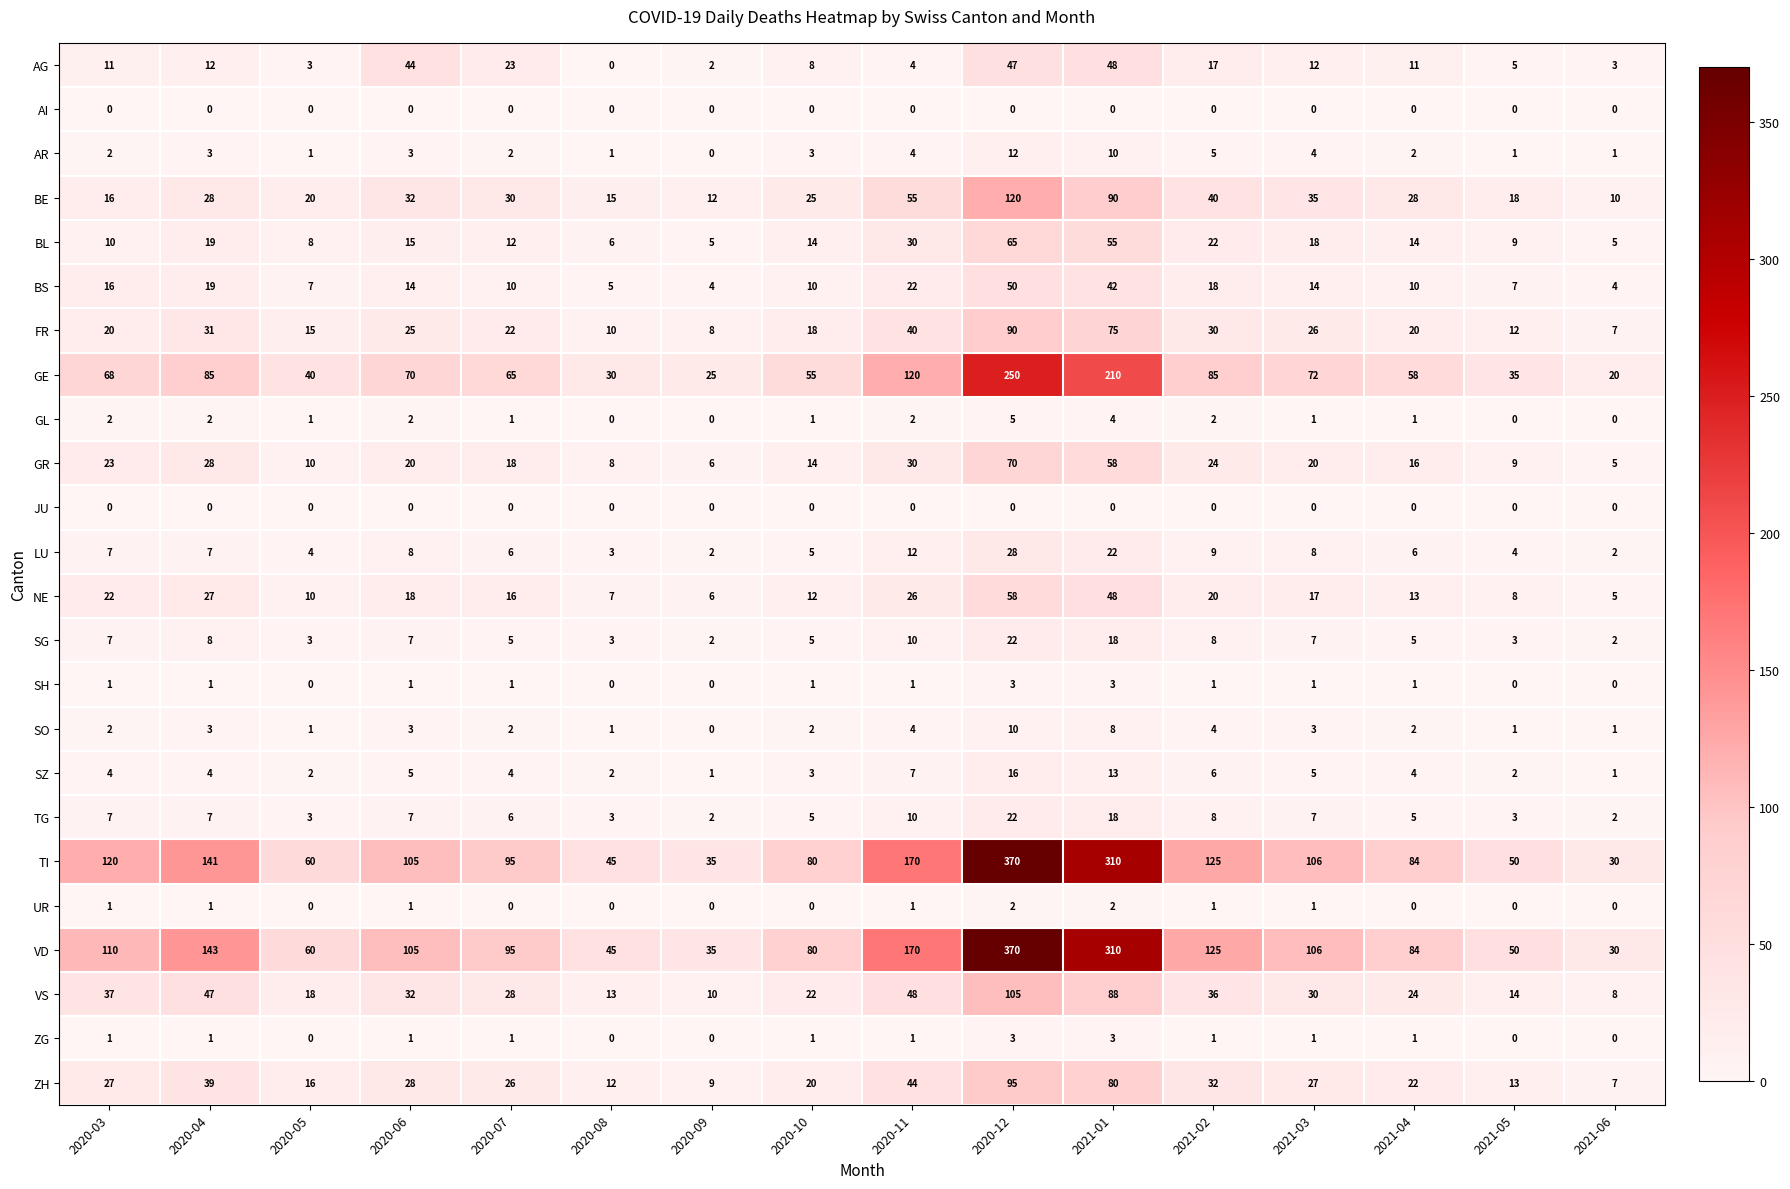

At how many categories does at least one series exceed 150?

3